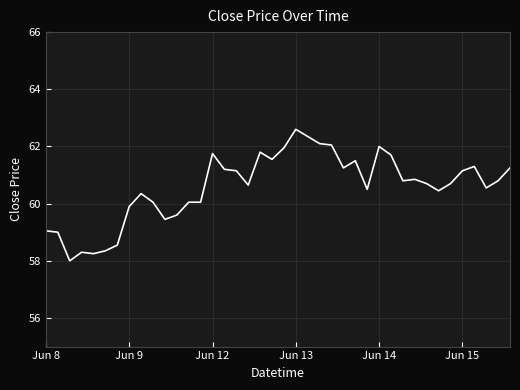

What is the difference between the maximum and minimum values?

4.6